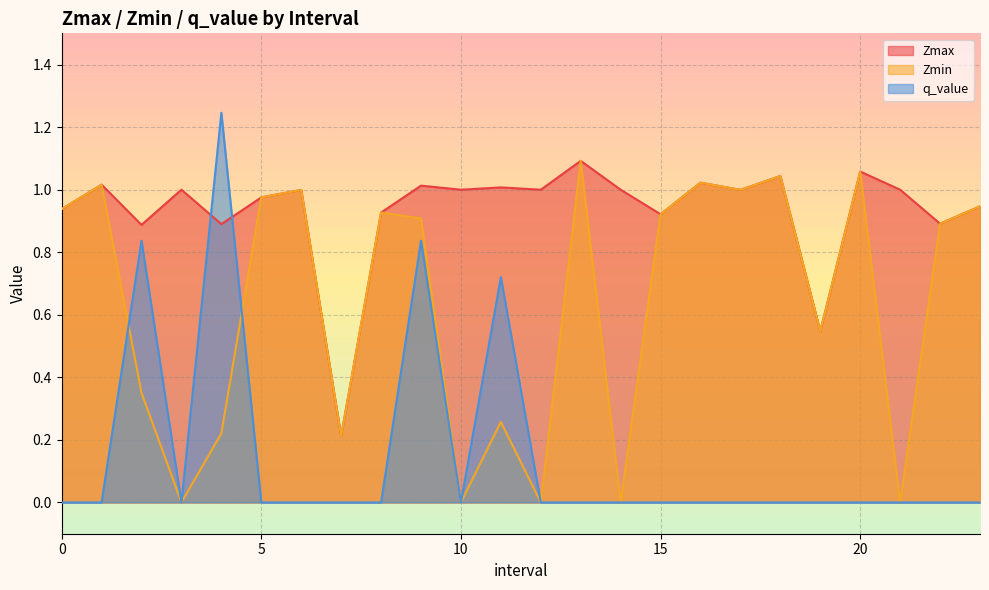

In Zmax, how many points are higher than both neighbors (excluding endpoints)?

9